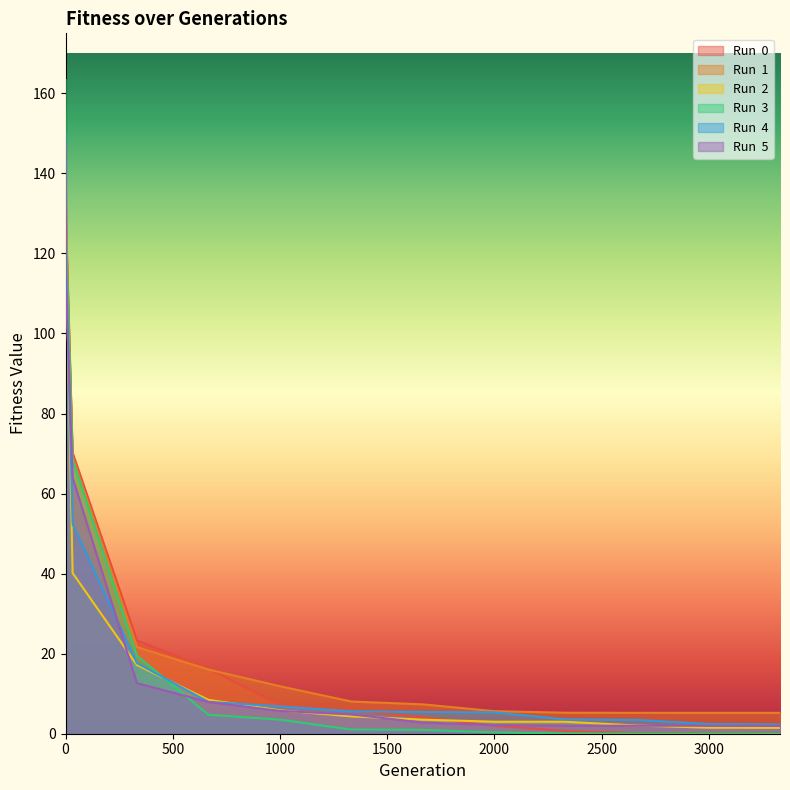

What is the approximate value of Run  2 at 0?

137.6